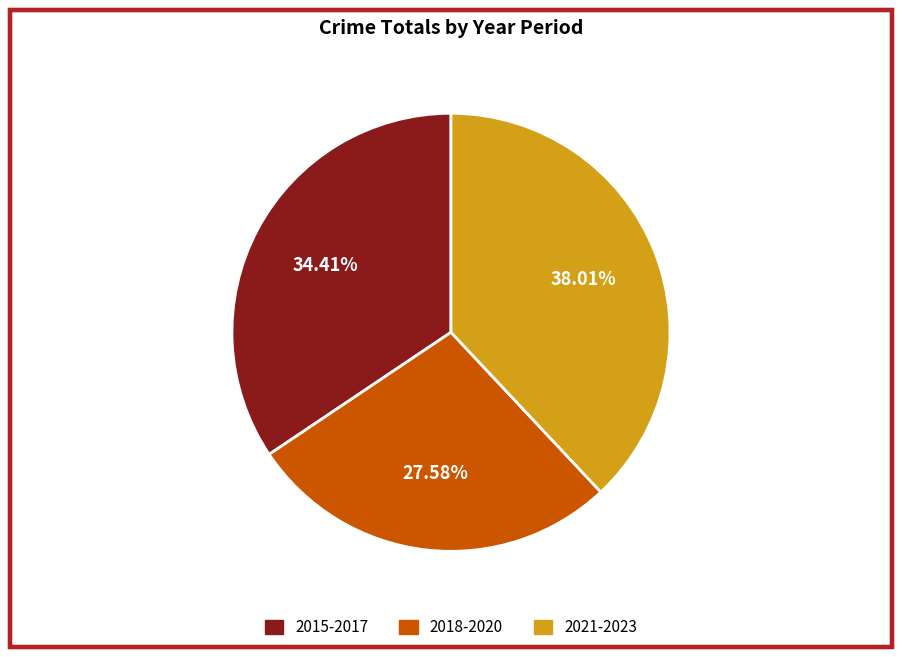

Does any single category account for the majority?

No